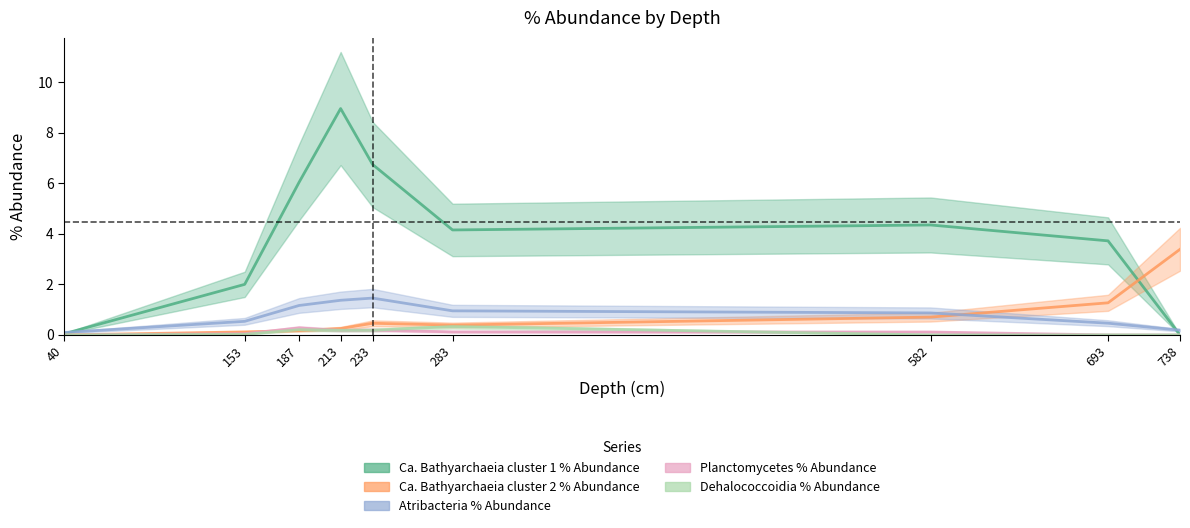

At which category is the sum across all series the highest?

213